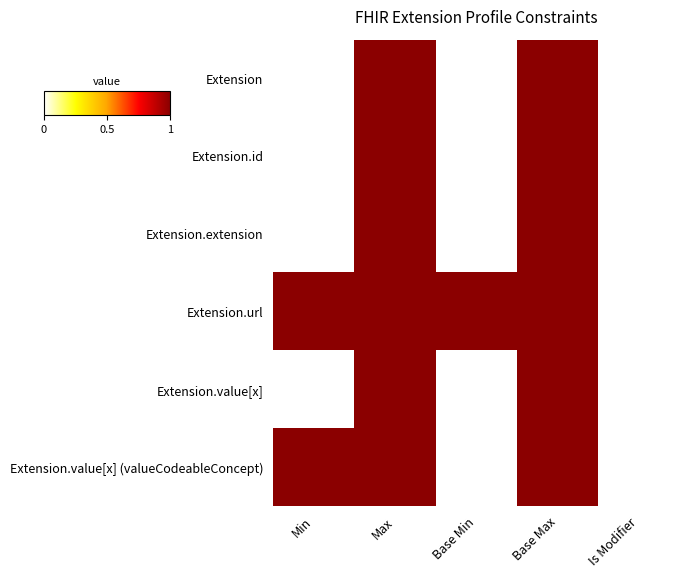

Reading right to left, what are all the values shown in this chart?

Extension: Is Modifier=0	Base Max=1	Base Min=0	Max=1	Min=0
Extension.id: Is Modifier=0	Base Max=1	Base Min=0	Max=1	Min=0
Extension.extension: Is Modifier=0	Base Max=1	Base Min=0	Max=1	Min=0
Extension.url: Is Modifier=0	Base Max=1	Base Min=1	Max=1	Min=1
Extension.value[x]: Is Modifier=0	Base Max=1	Base Min=0	Max=1	Min=0
Extension.value[x] (valueCodeableConcept): Is Modifier=0	Base Max=1	Base Min=0	Max=1	Min=1